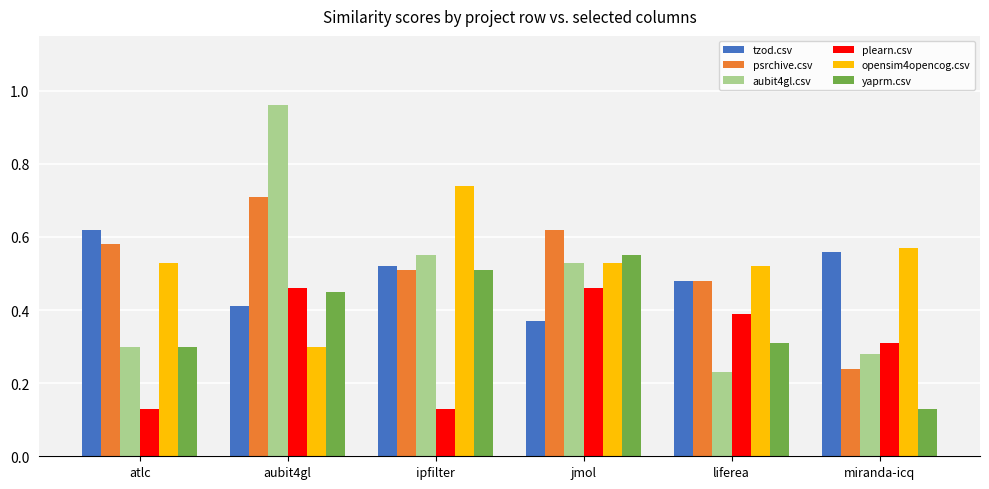

Which series has the largest range (max minus min)?

aubit4gl.csv